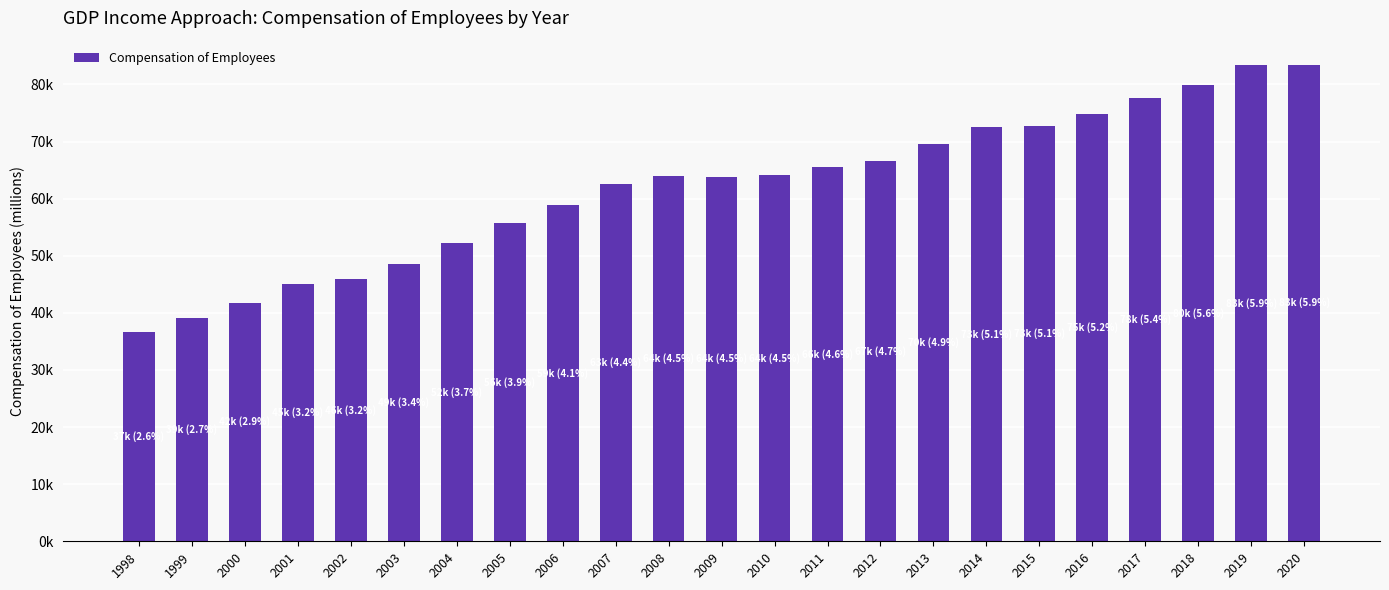

Does the chart contain any negative values?

No